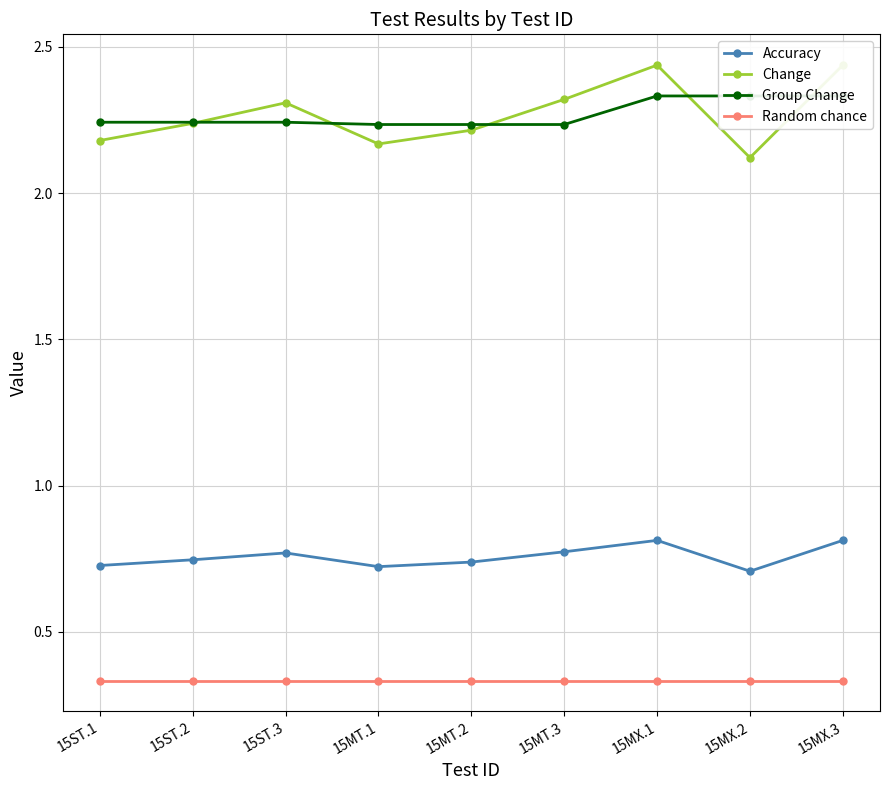

What is the label of the 9th point from the right?

15ST.1